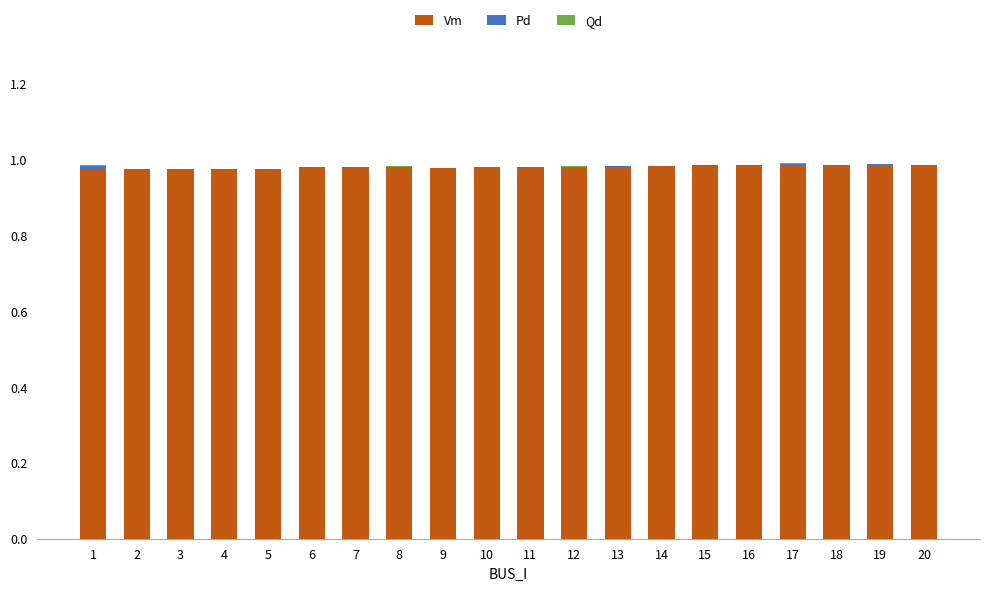

The value of Vm at 1 is 1.5. True or false?

False